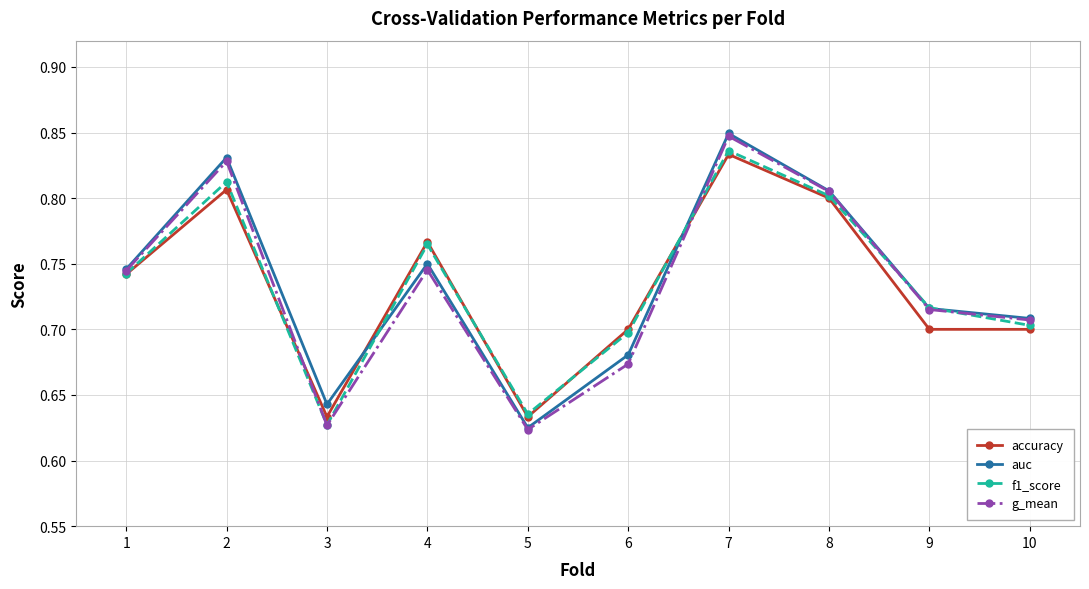

Which series changed the most between 2 and 3?

g_mean